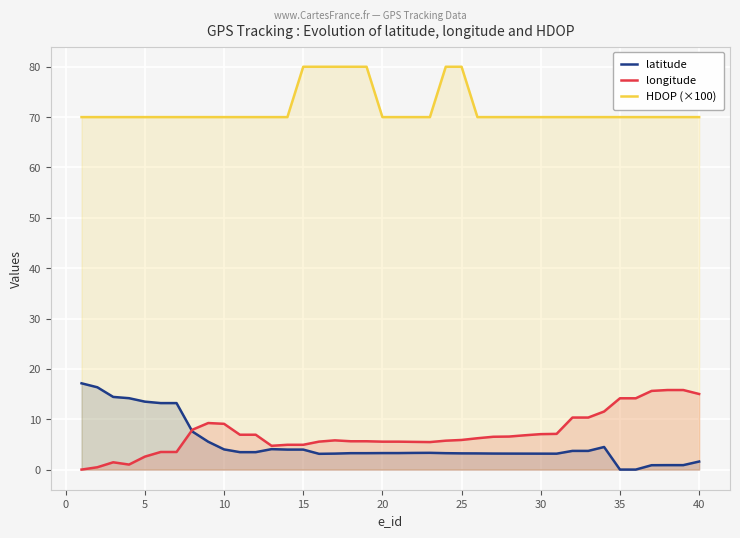

What is the difference between the second highest and minimum values in the latitude series?

16.3